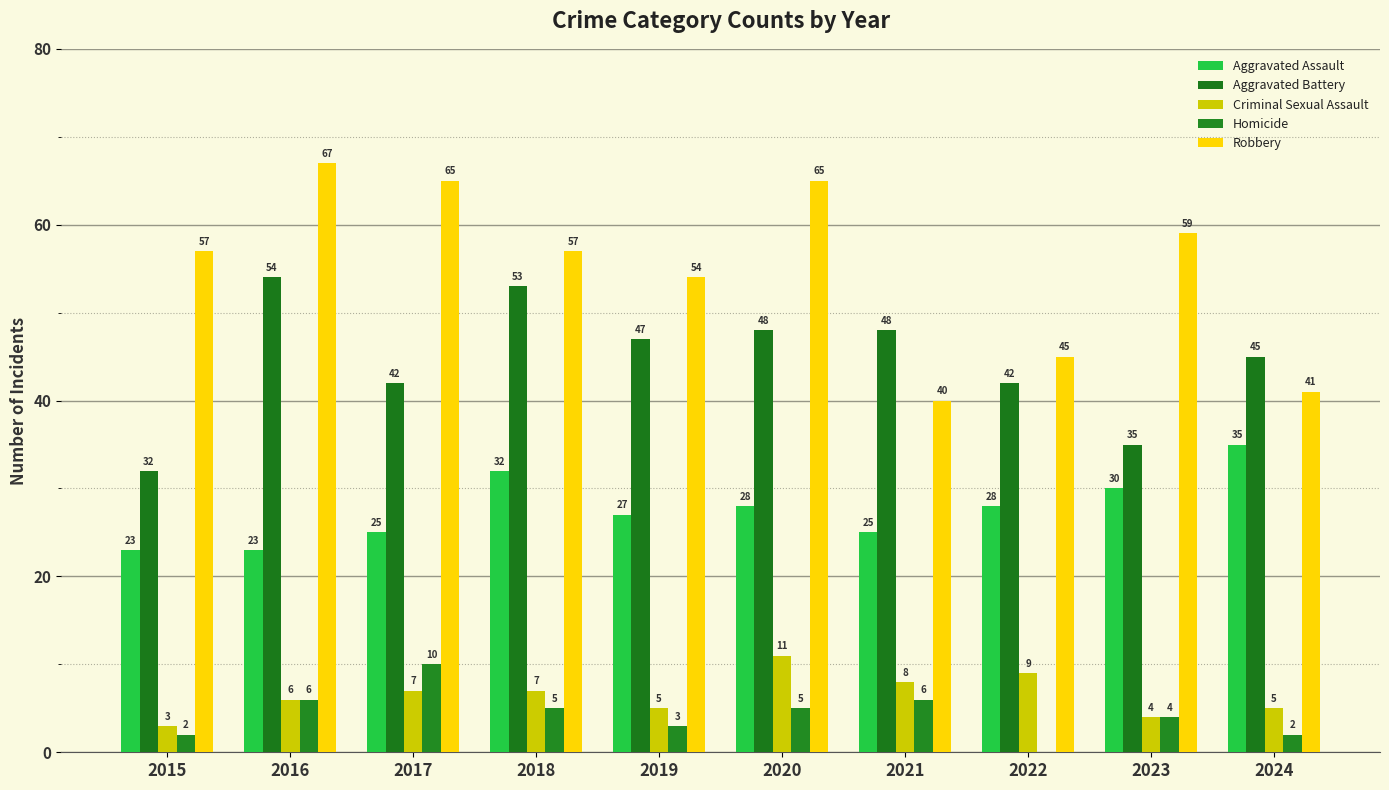

How many data points does each series have?

10